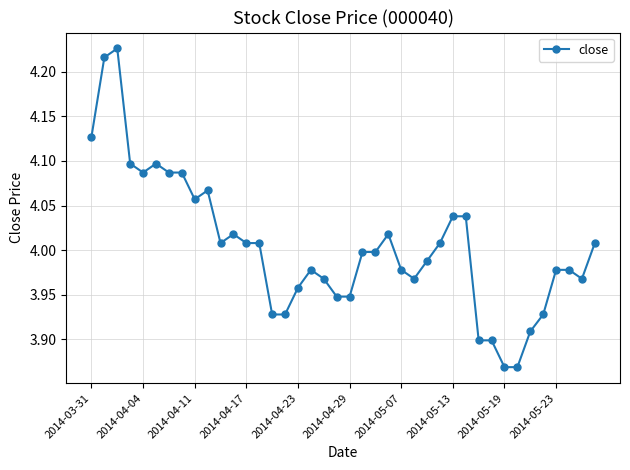

What is the sum of all values?

160.2